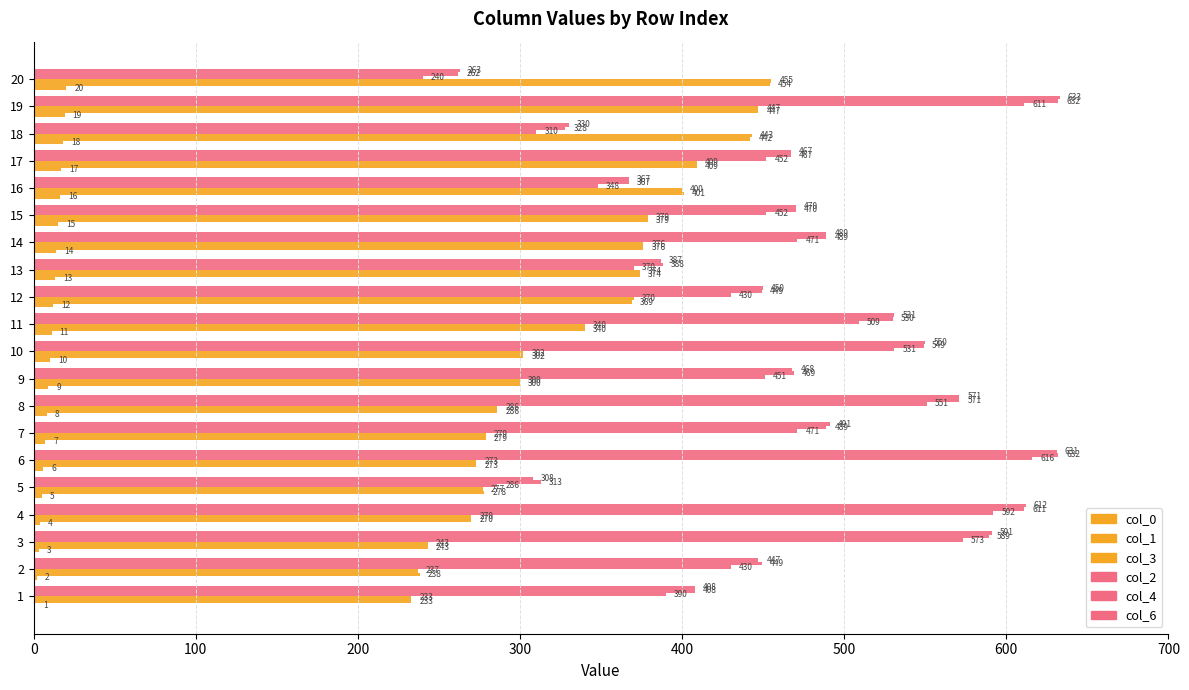

What is the label of the 11th bar from the right?

9